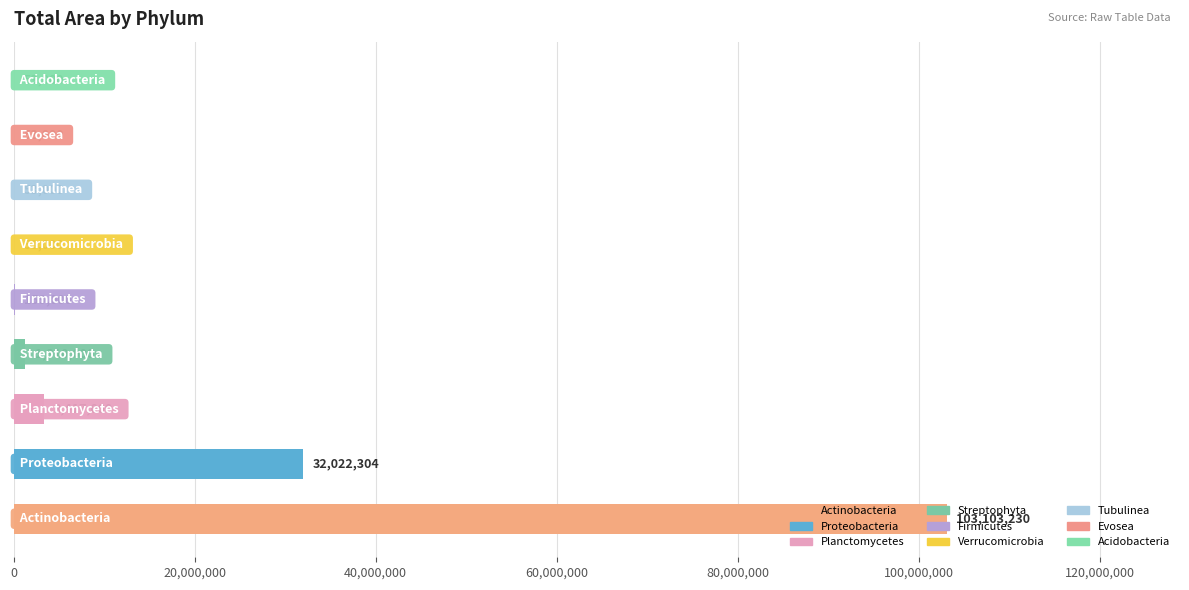

What is the greatest value displayed?

103103230.0